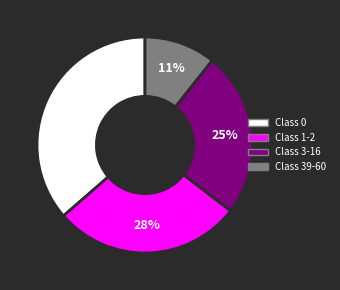

Is there any slice that represents more than half of the pie?

No